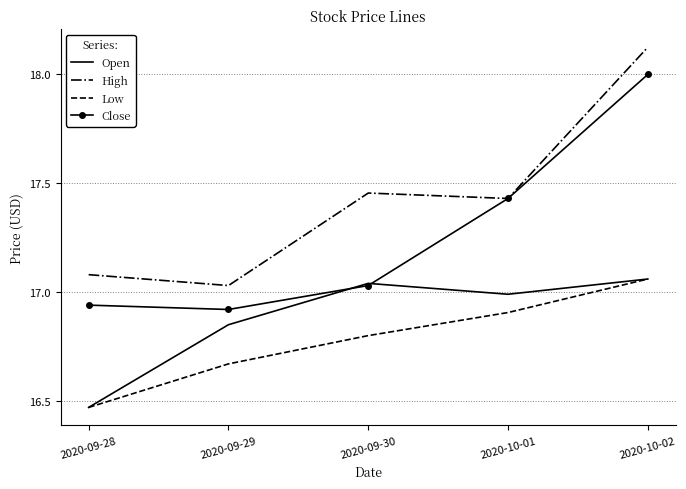

Between 2020-09-29 and 2020-09-30, which series saw the biggest shift?

High